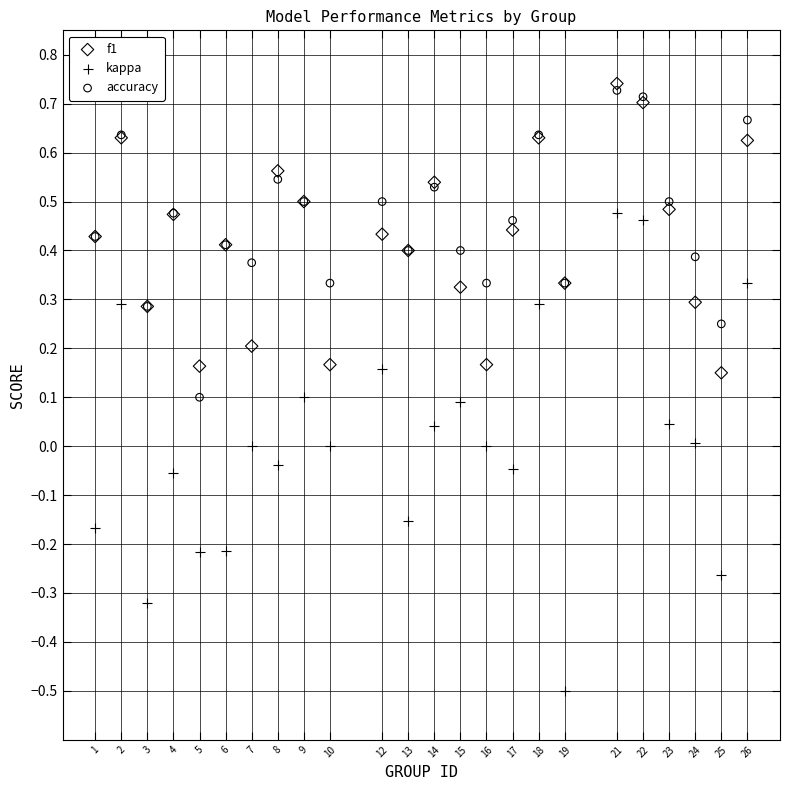

Which series contains the lowest Y value?

kappa